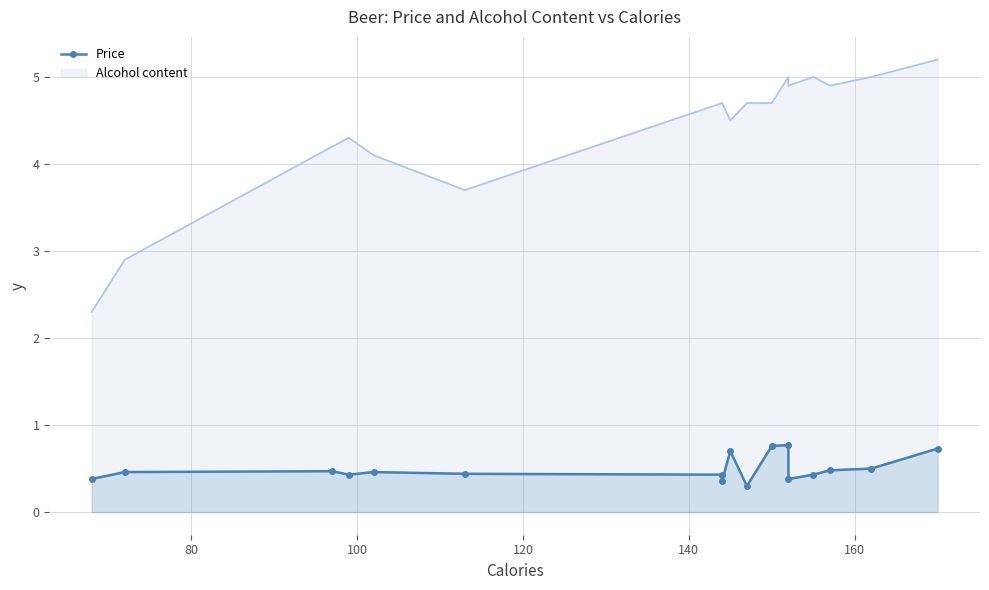

What is the average value?

0.5